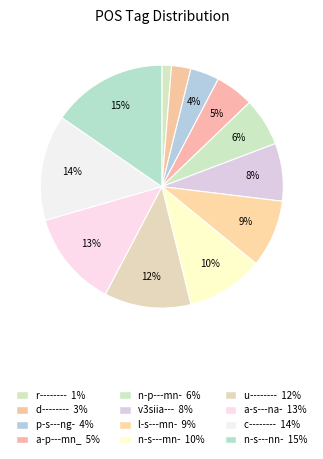

To the nearest percent, what portion does v3siia--- represent?

8%